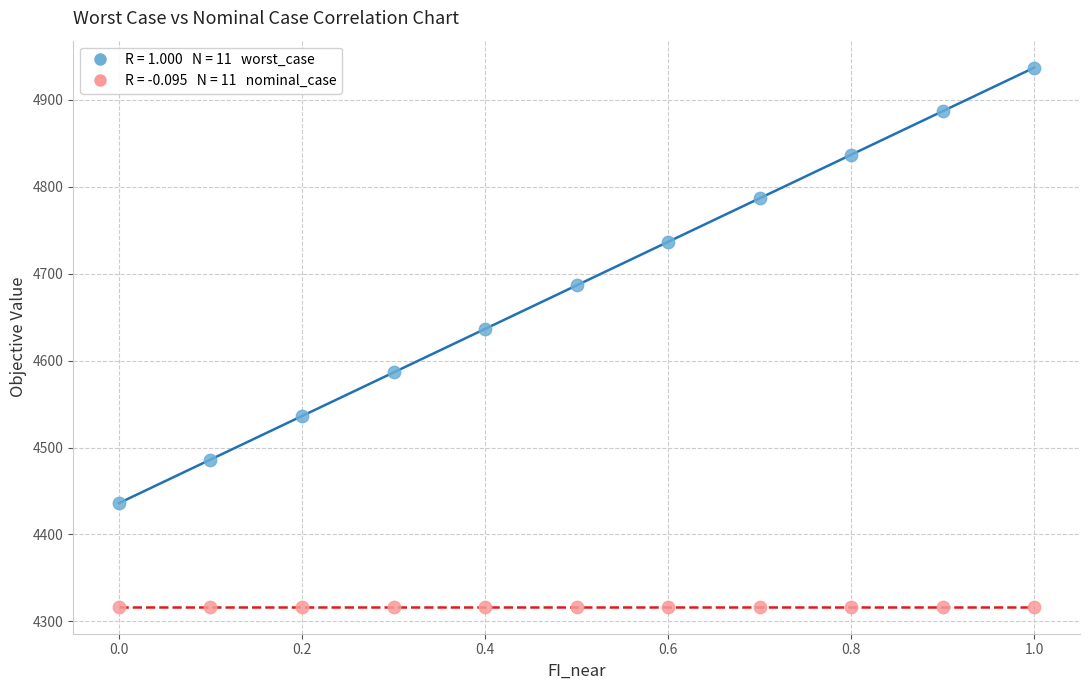

Across all series, what Y value is closest to 4626?

4636.4